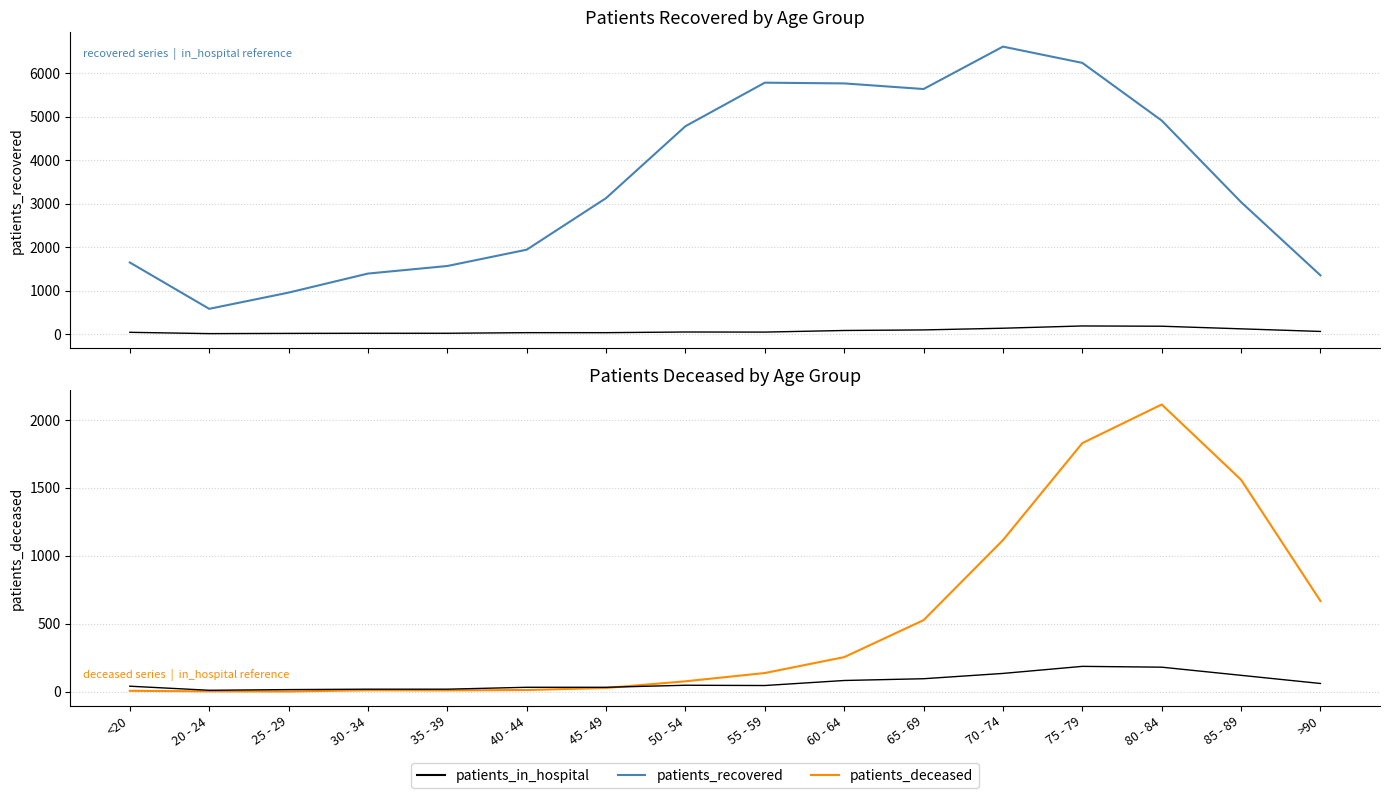

At which category is the sum across all series the highest?

75 - 79